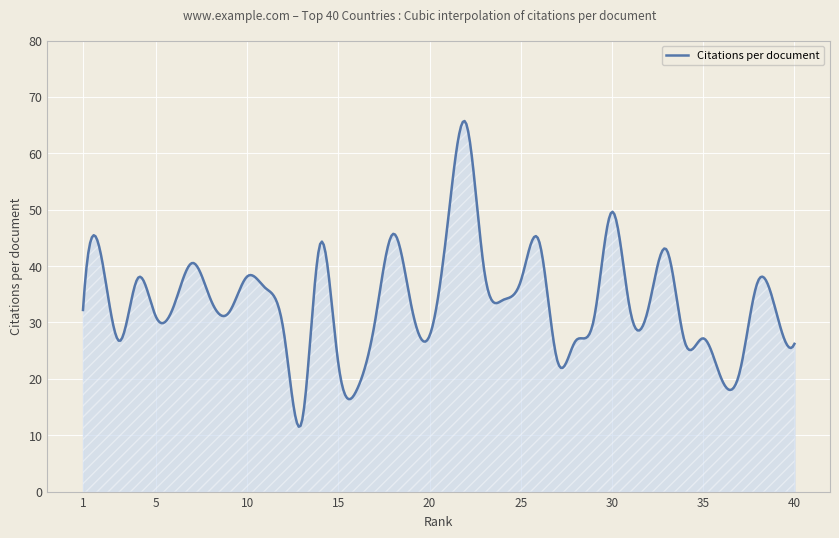

What is the maximum value shown in the chart?

65.7